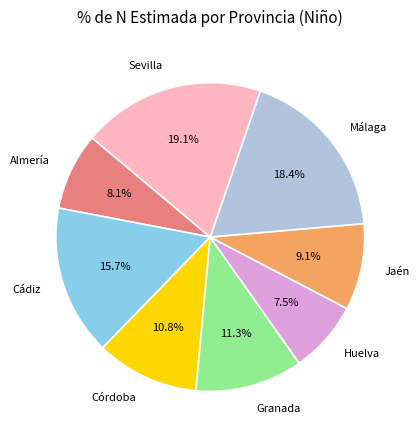

How many slices are in this pie chart?

8